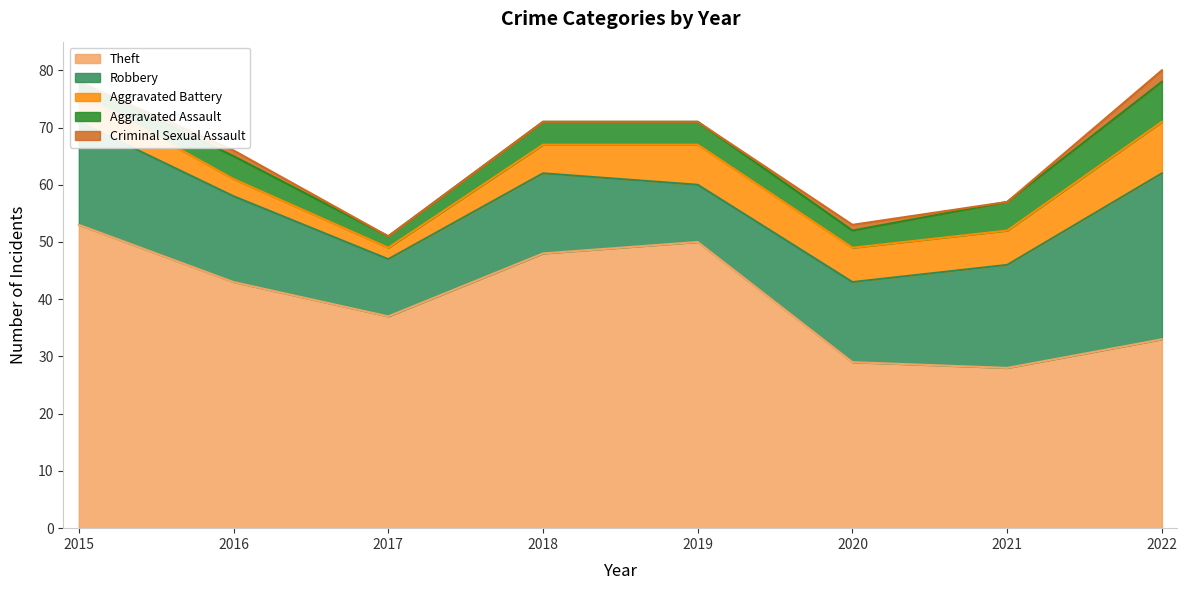

Count the number of categories in the chart.

8